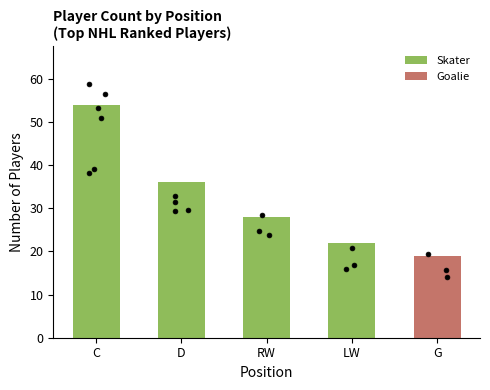

What is the ratio of the value at G to the value at C?

0.4